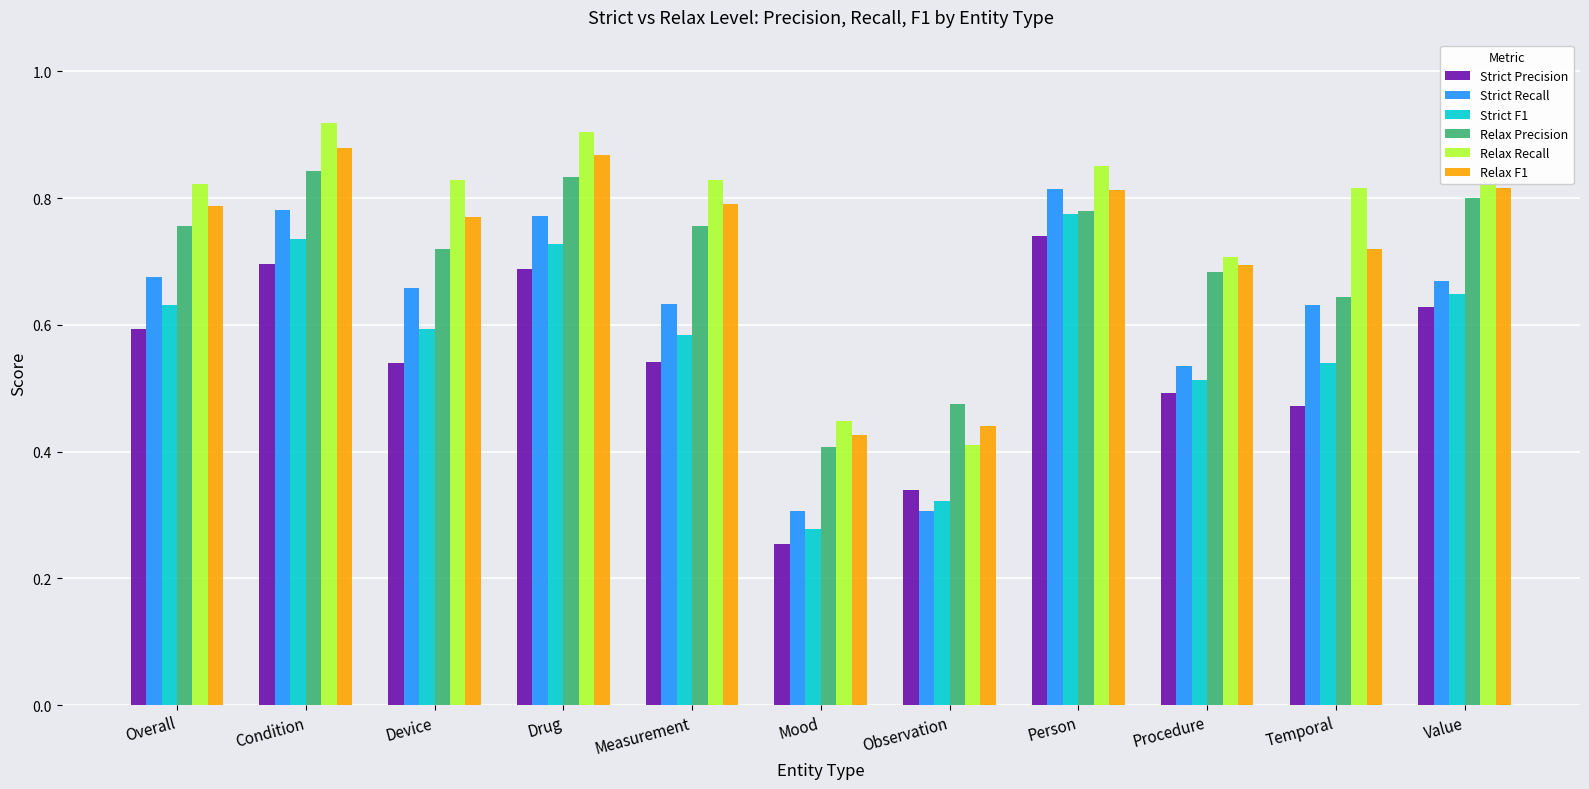

Is it true that Relax F1 equals 0.2 at Overall?

False